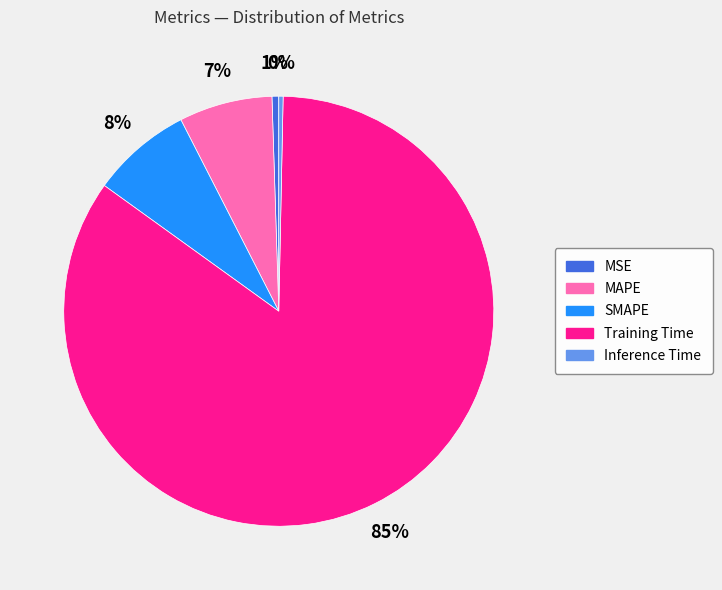

Does Training Time account for over 50% of the chart?

Yes